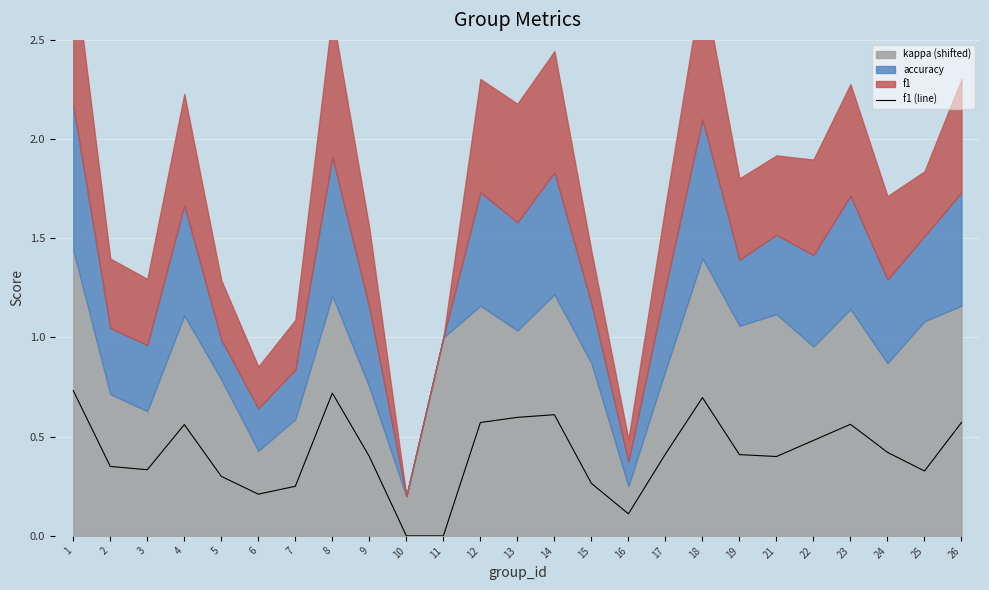

Is it true that f1 (line) equals 0.4 at 4?

False